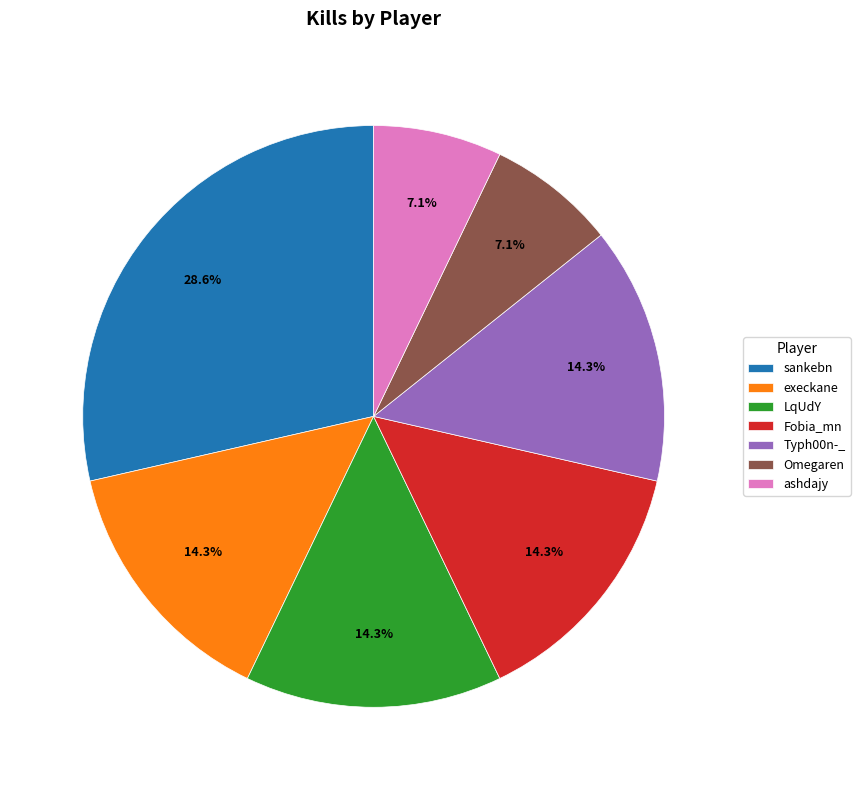

To the nearest percent, what is the average slice percentage?

14%